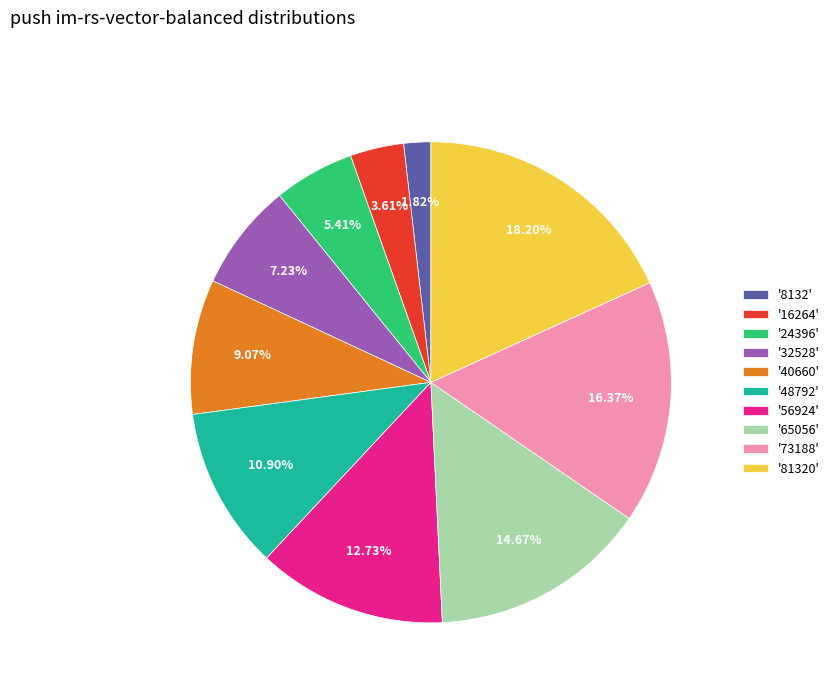

Rank the categories by value from lowest to highest.

'8132', '16264', '24396', '32528', '40660', '48792', '56924', '65056', '73188', '81320'